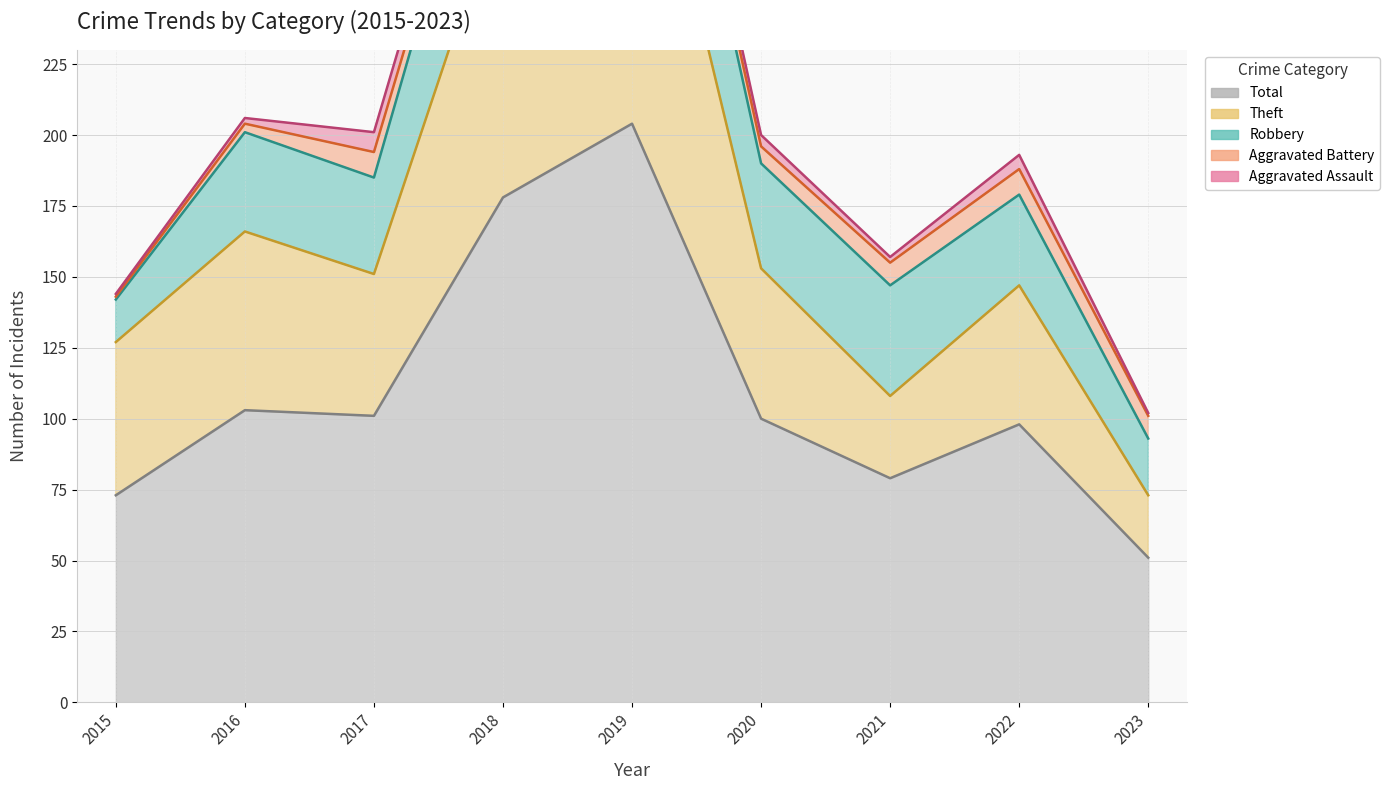

Rank the series by their maximum value, from highest to lowest.

Total, Theft, Robbery, Aggravated Battery, Aggravated Assault